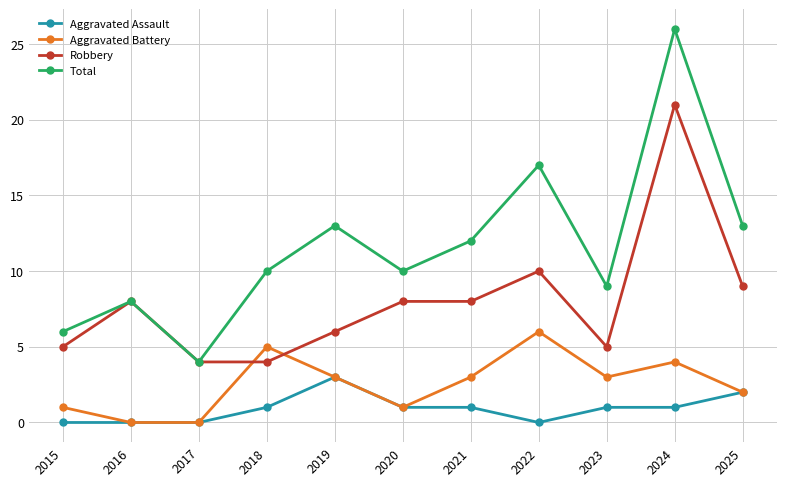

True or false: Total has more than 1 interior local peaks.

True